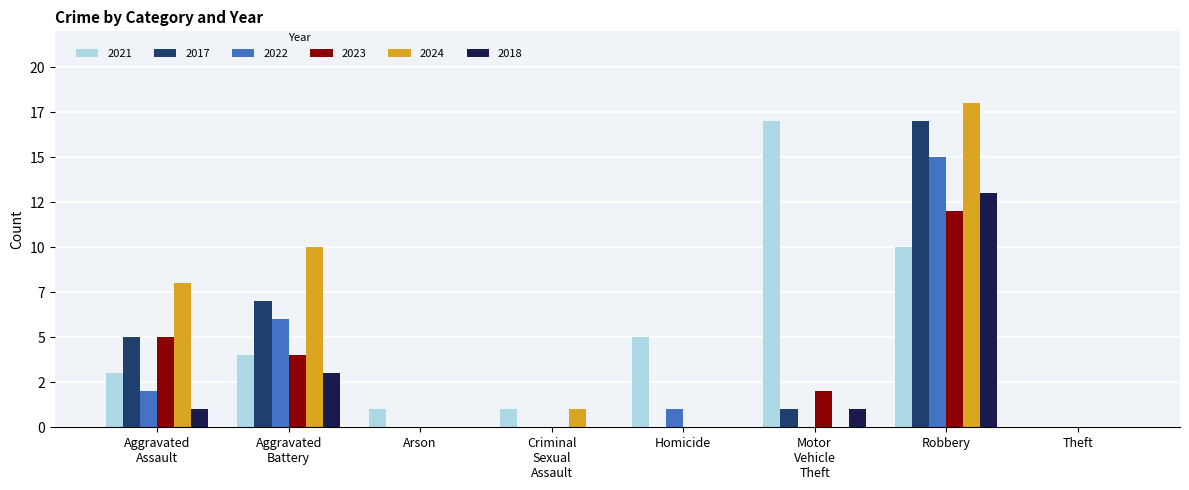

Reading right to left, list all the values displayed in this chart.

2021: Theft=0	Robbery=10	Motor Vehicle Theft=17	Homicide=5	Criminal Sexual Assault=1	Arson=1	Aggravated Battery=4	Aggravated Assault=3
2017: Theft=0	Robbery=17	Motor Vehicle Theft=1	Homicide=0	Criminal Sexual Assault=0	Arson=0	Aggravated Battery=7	Aggravated Assault=5
2022: Theft=0	Robbery=15	Motor Vehicle Theft=0	Homicide=1	Criminal Sexual Assault=0	Arson=0	Aggravated Battery=6	Aggravated Assault=2
2023: Theft=0	Robbery=12	Motor Vehicle Theft=2	Homicide=0	Criminal Sexual Assault=0	Arson=0	Aggravated Battery=4	Aggravated Assault=5
2024: Theft=0	Robbery=18	Motor Vehicle Theft=0	Homicide=0	Criminal Sexual Assault=1	Arson=0	Aggravated Battery=10	Aggravated Assault=8
2018: Theft=0	Robbery=13	Motor Vehicle Theft=1	Homicide=0	Criminal Sexual Assault=0	Arson=0	Aggravated Battery=3	Aggravated Assault=1